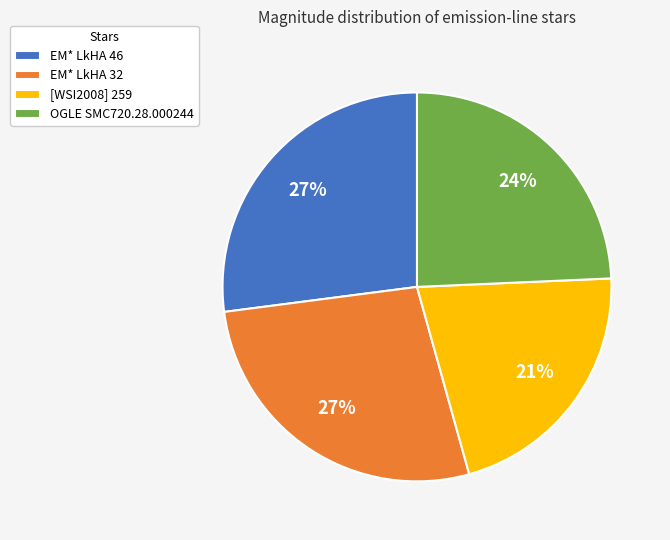

Is the sum of OGLE SMC720.28.000244 and [WSI2008] 259 greater than half?

No